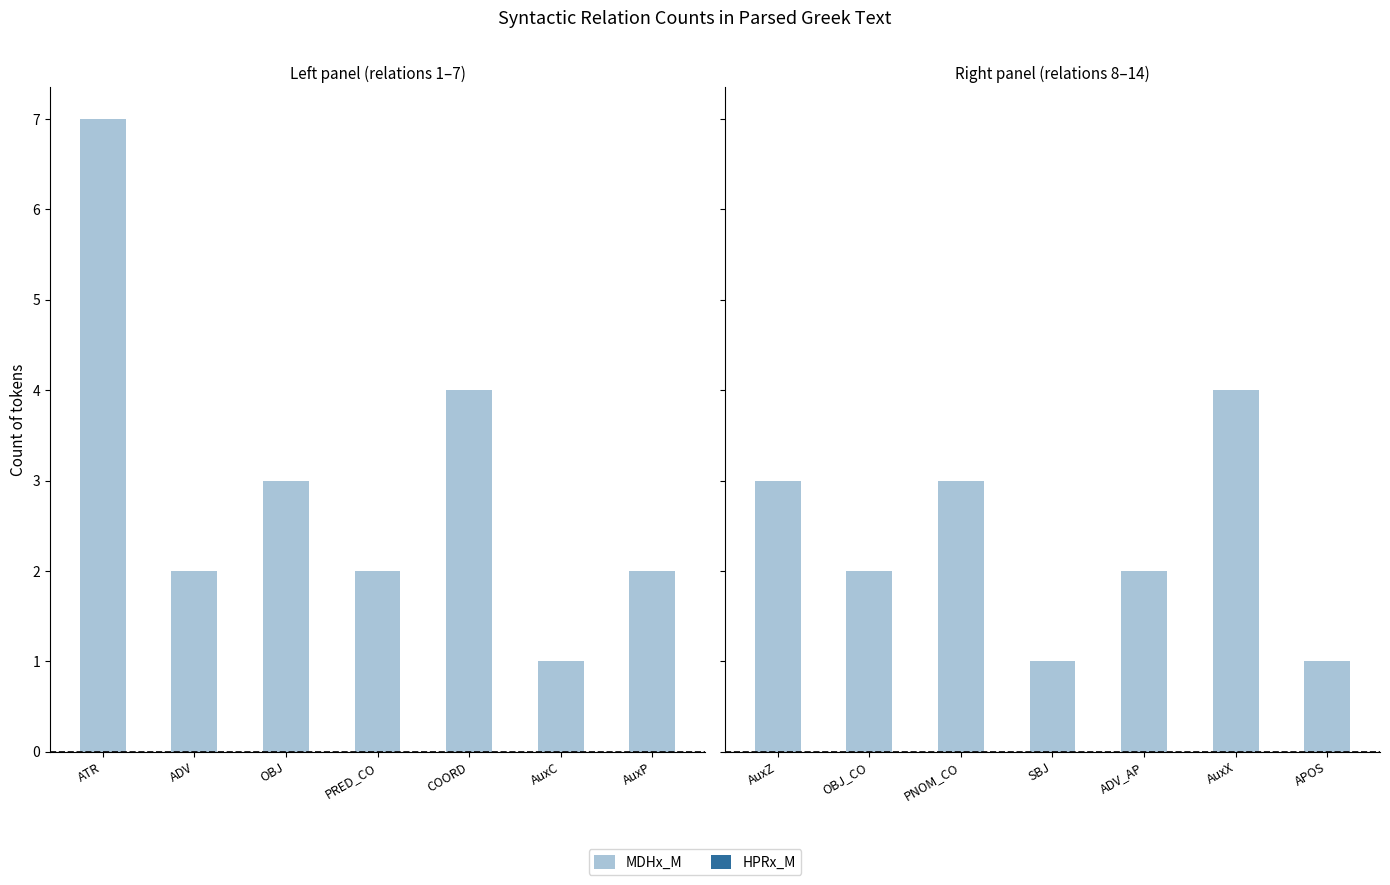

True or false: HPRx_M has a value of 0 at AuxX.

True